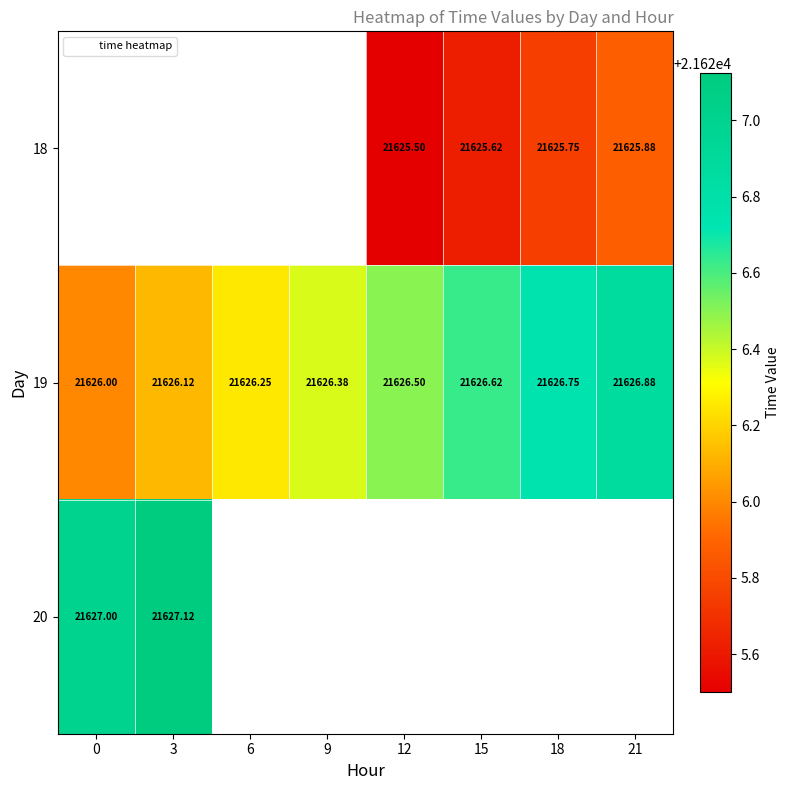

Which has a higher value, 21 or 15?

21